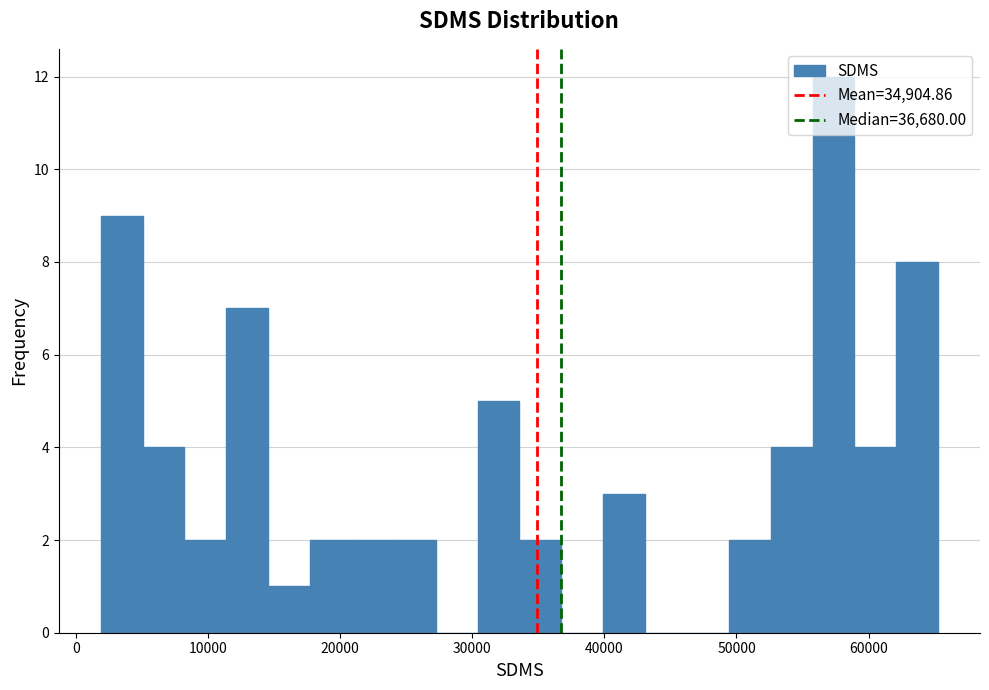

Read against the x-axis, roughly where is the centre of the tallest bar?

57000